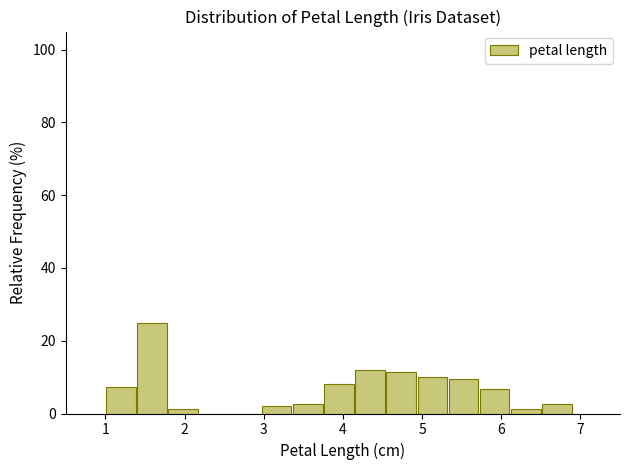

Read against the x-axis, roughly where is the centre of the tallest bar?

1.6